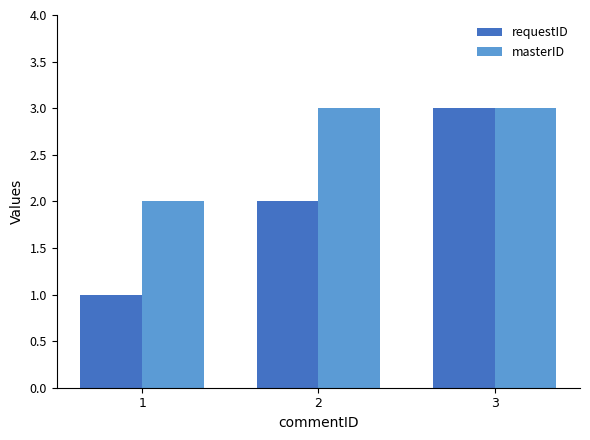

Between 2 and 3, which series saw the biggest shift?

requestID